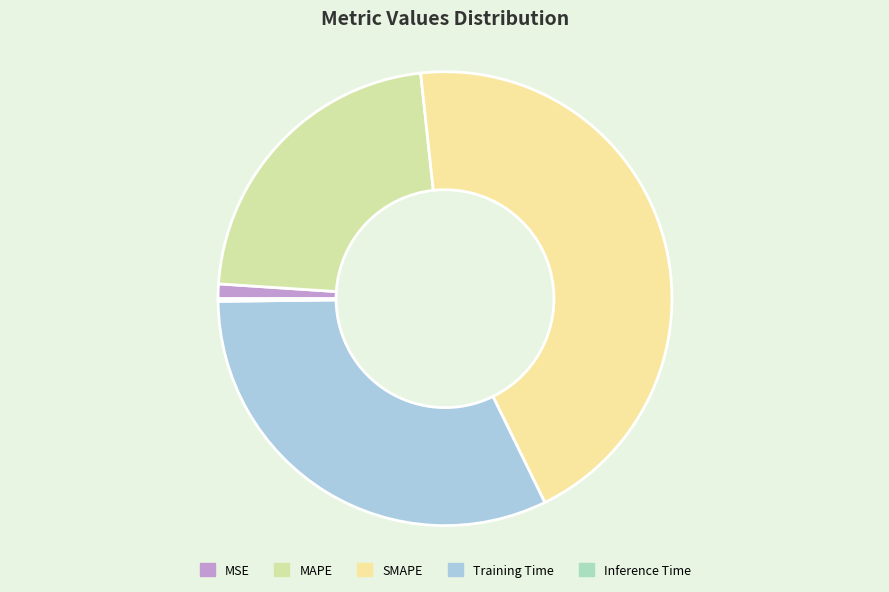

Is there a majority slice in this chart?

No